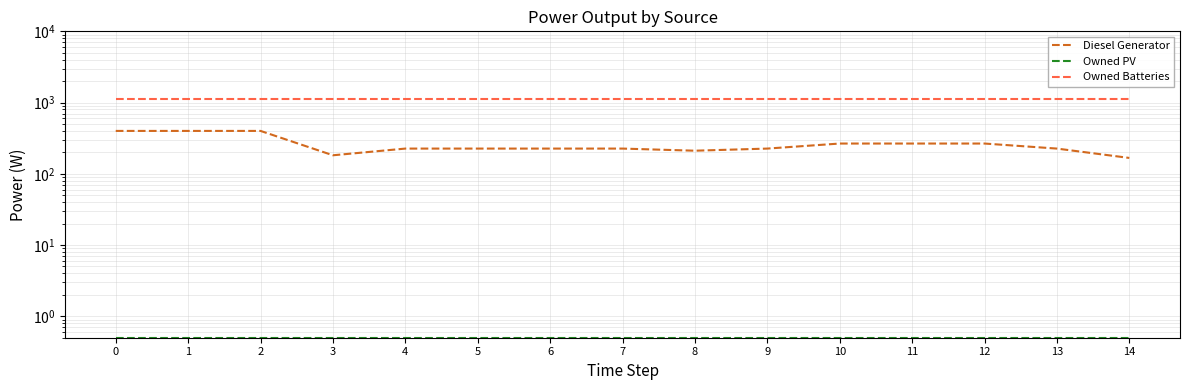

What is the approximate value of Diesel Generator at 8?

211.0